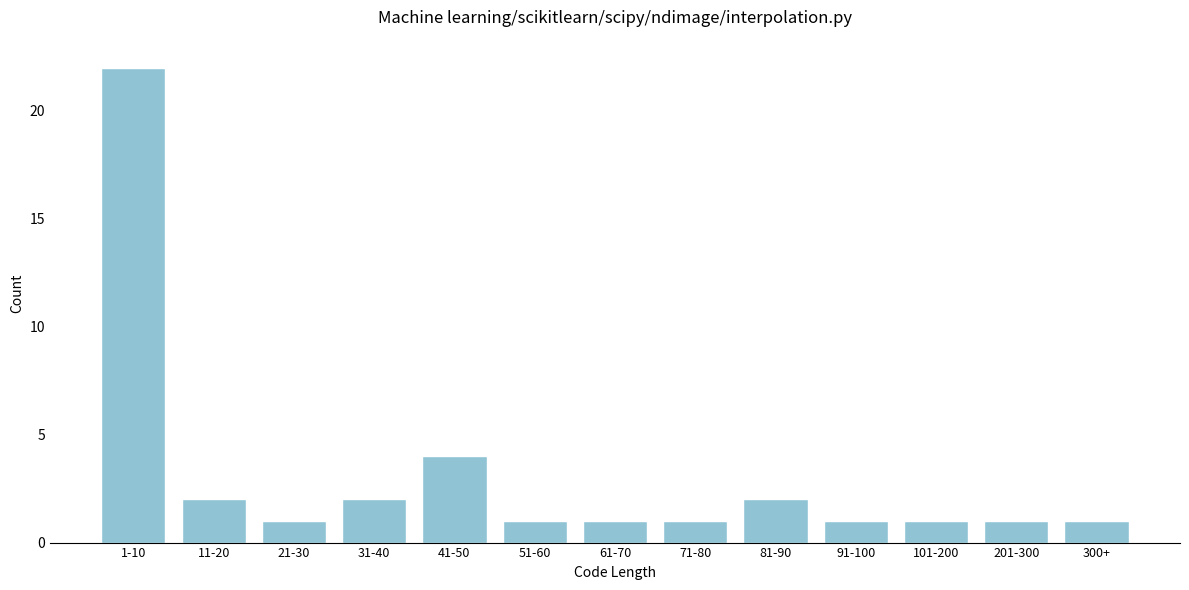

Reading right to left, transcribe all the data shown in this chart.

1	1	1	1	2	1	1	1	4	2	1	2	22